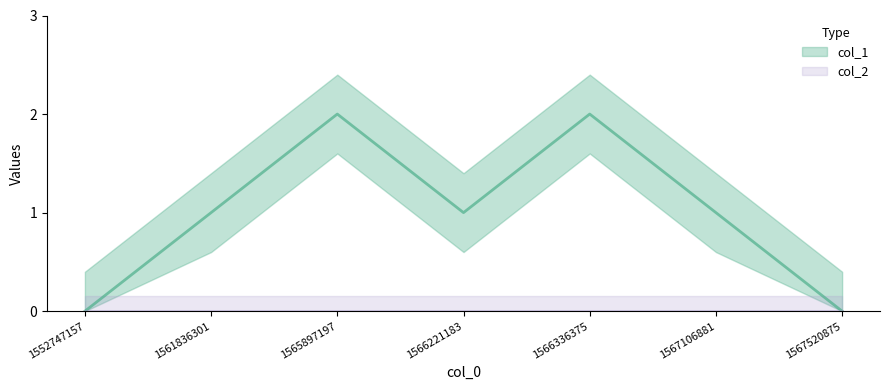

At which label is the value closest to 1?

1561836301